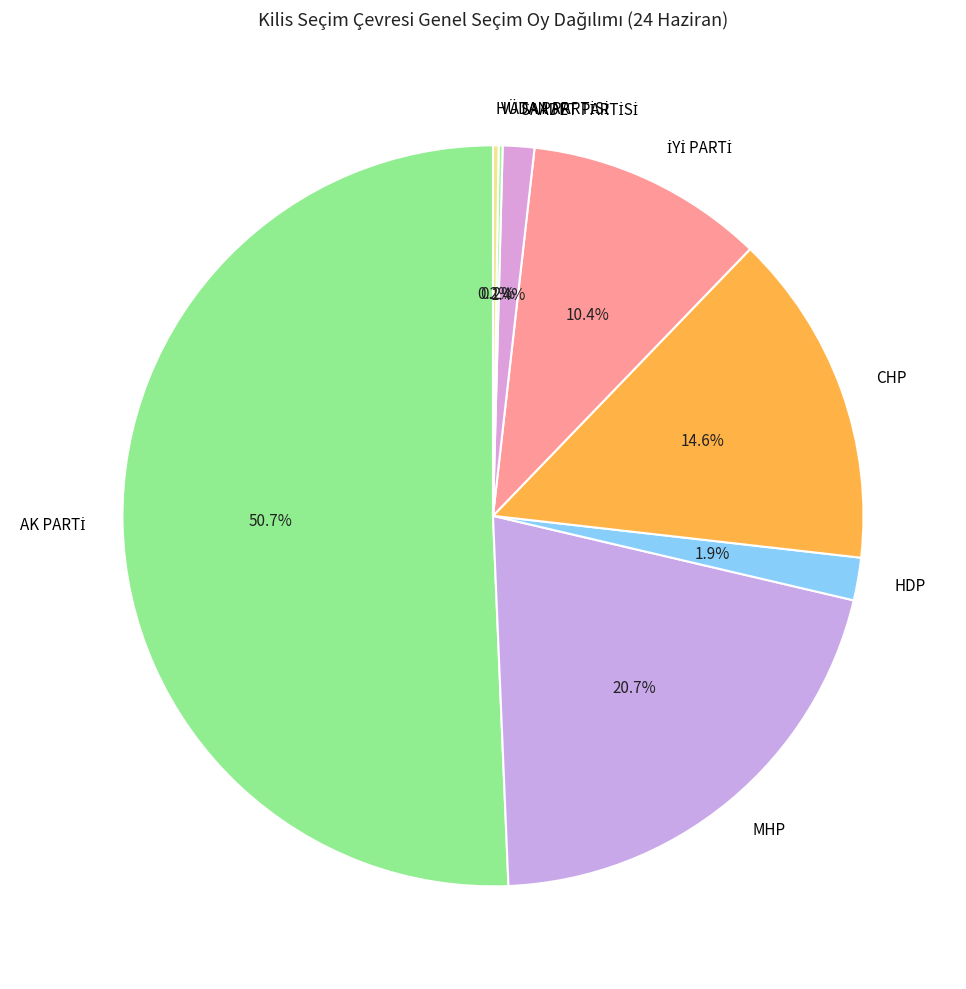

Is the sum of HDP and MHP greater than half?

No